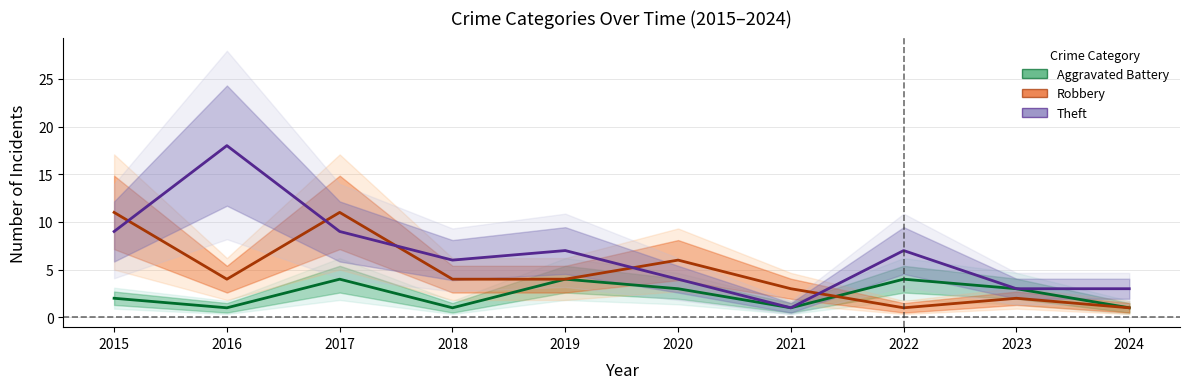

True or false: Robbery has more than 0 interior local peaks.

True